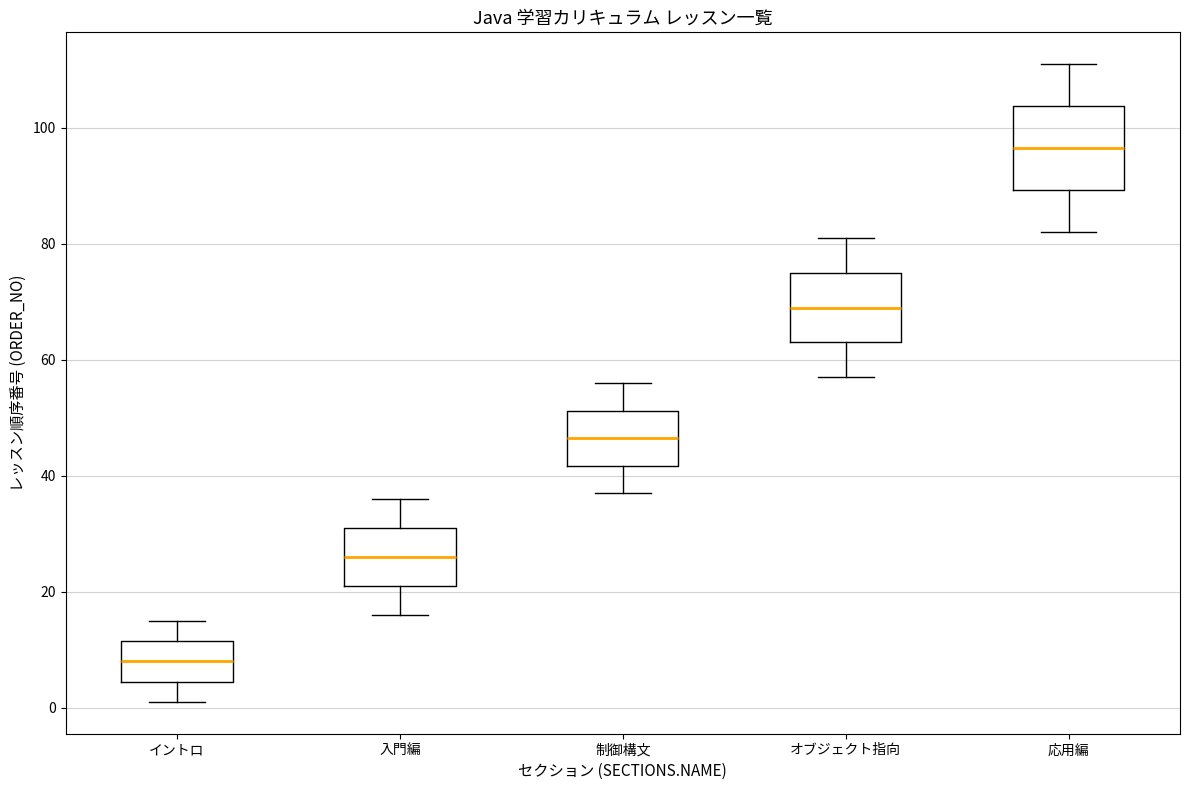

Reading left to right, transcribe this box plot: for each box, give where its median line is, the range the box spans, and where its two whiskers end, as read against the y-axis. The values are not printed on the chart, so give them approximately, as read against the axis.

イントロ: median 8, box 4 to 12, whiskers 2 to 16
入門編: median 26, box 22 to 32, whiskers 16 to 36
制御構文: median 46, box 42 to 52, whiskers 38 to 56
オブジェクト指向: median 70, box 64 to 76, whiskers 58 to 82
応用編: median 96, box 90 to 104, whiskers 82 to 112